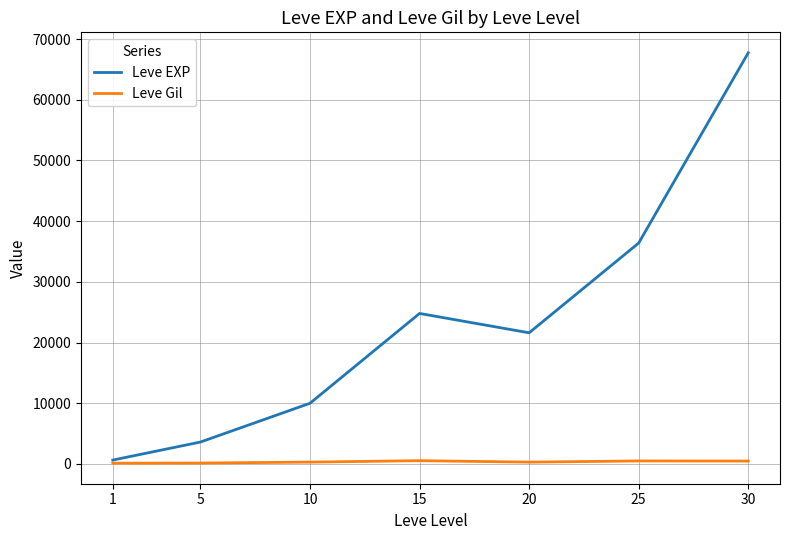

What is the sum of the Leve EXP values at 20 and 30?

89330